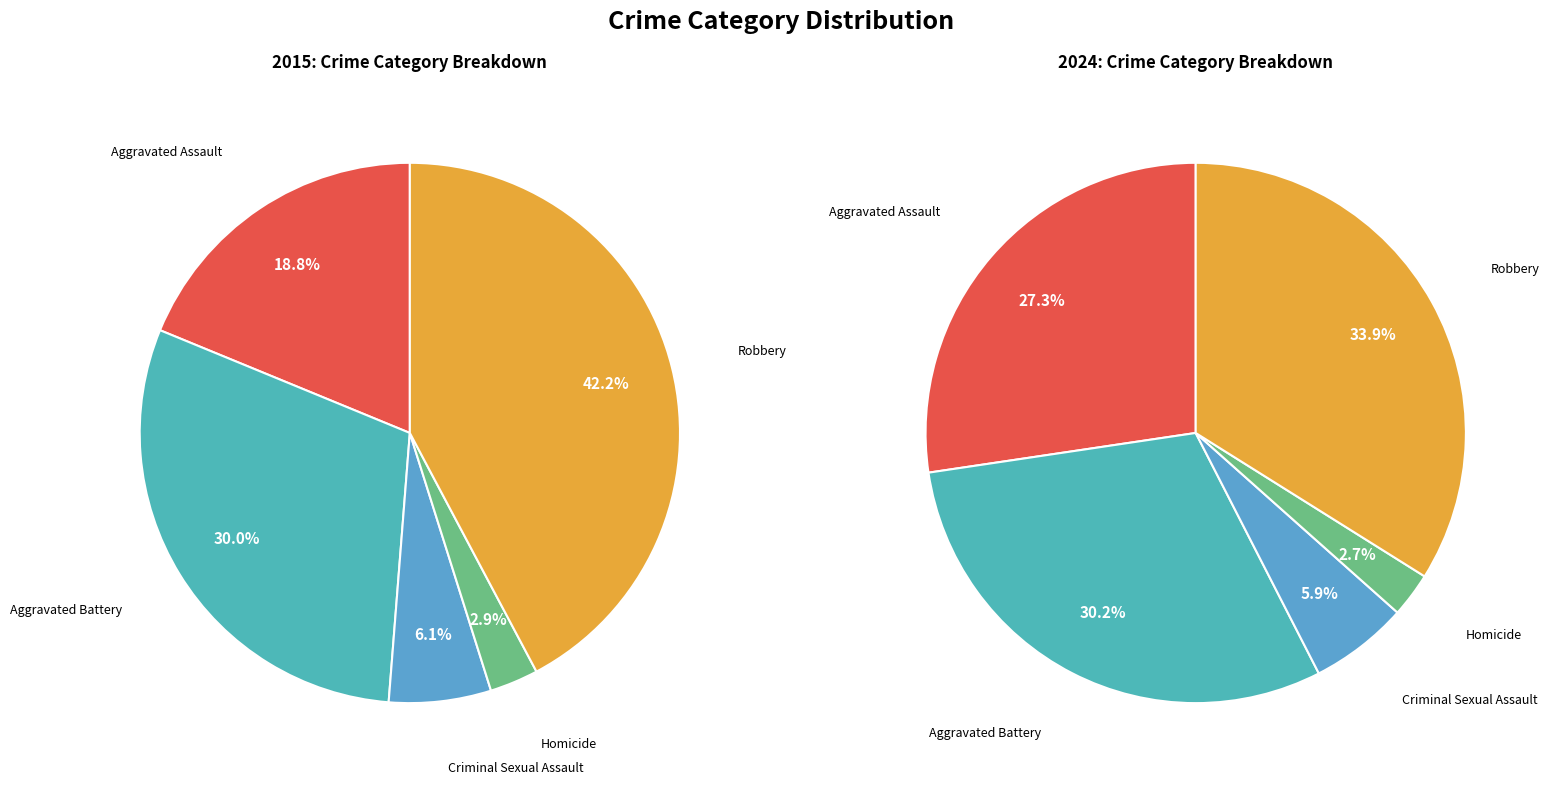

To the nearest percent, what is the combined percentage of Criminal Sexual Assault and Robbery?

40%